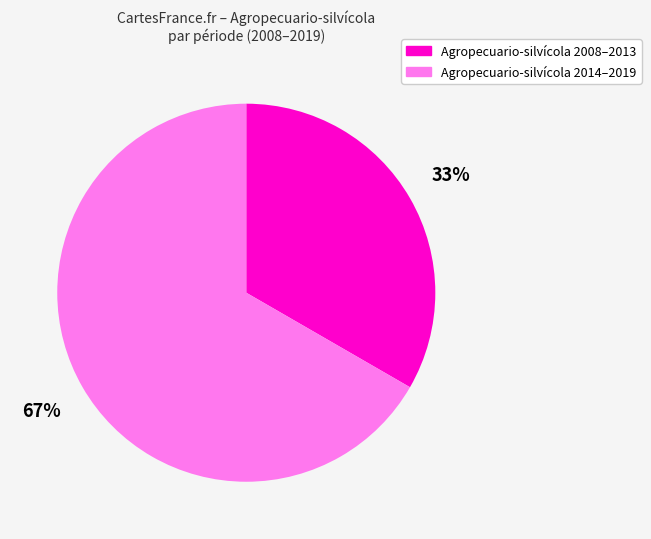

What is the smallest slice in the pie chart?

Agropecuario-silvícola 2008–2013